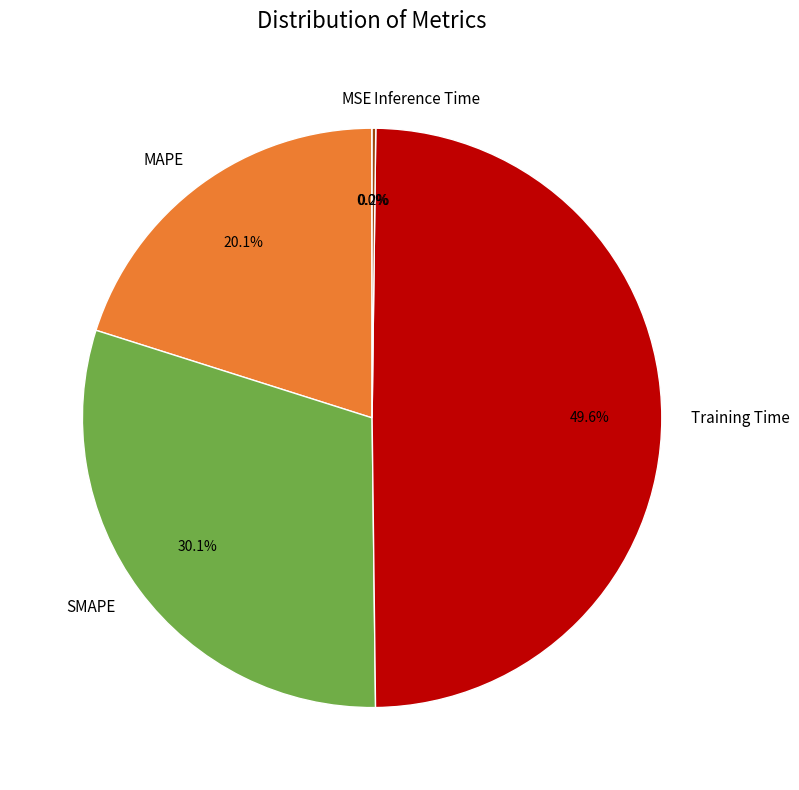

Which slice is the largest?

Training Time